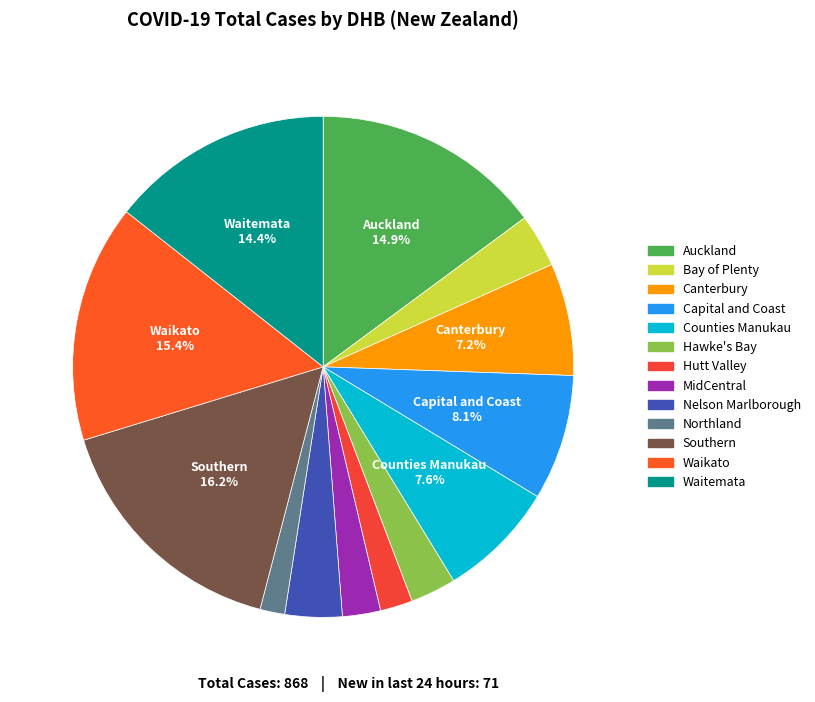

Rank the categories by value from lowest to highest.

Northland, Hutt Valley, MidCentral, Hawke's Bay, Bay of Plenty, Nelson Marlborough, Canterbury, Counties Manukau, Capital and Coast, Waitemata, Auckland, Waikato, Southern